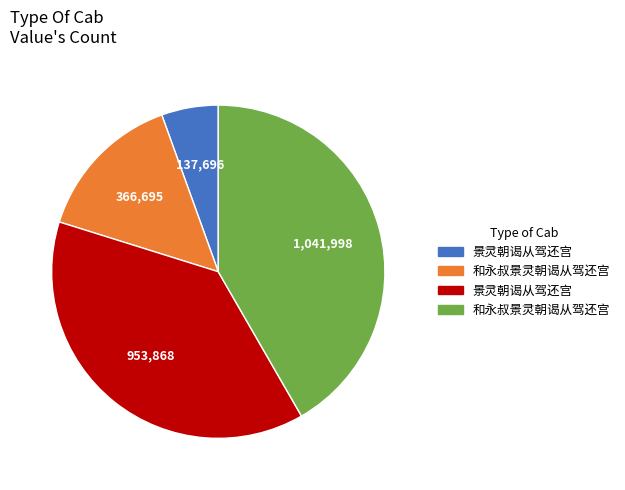

Does any single category account for the majority?

No